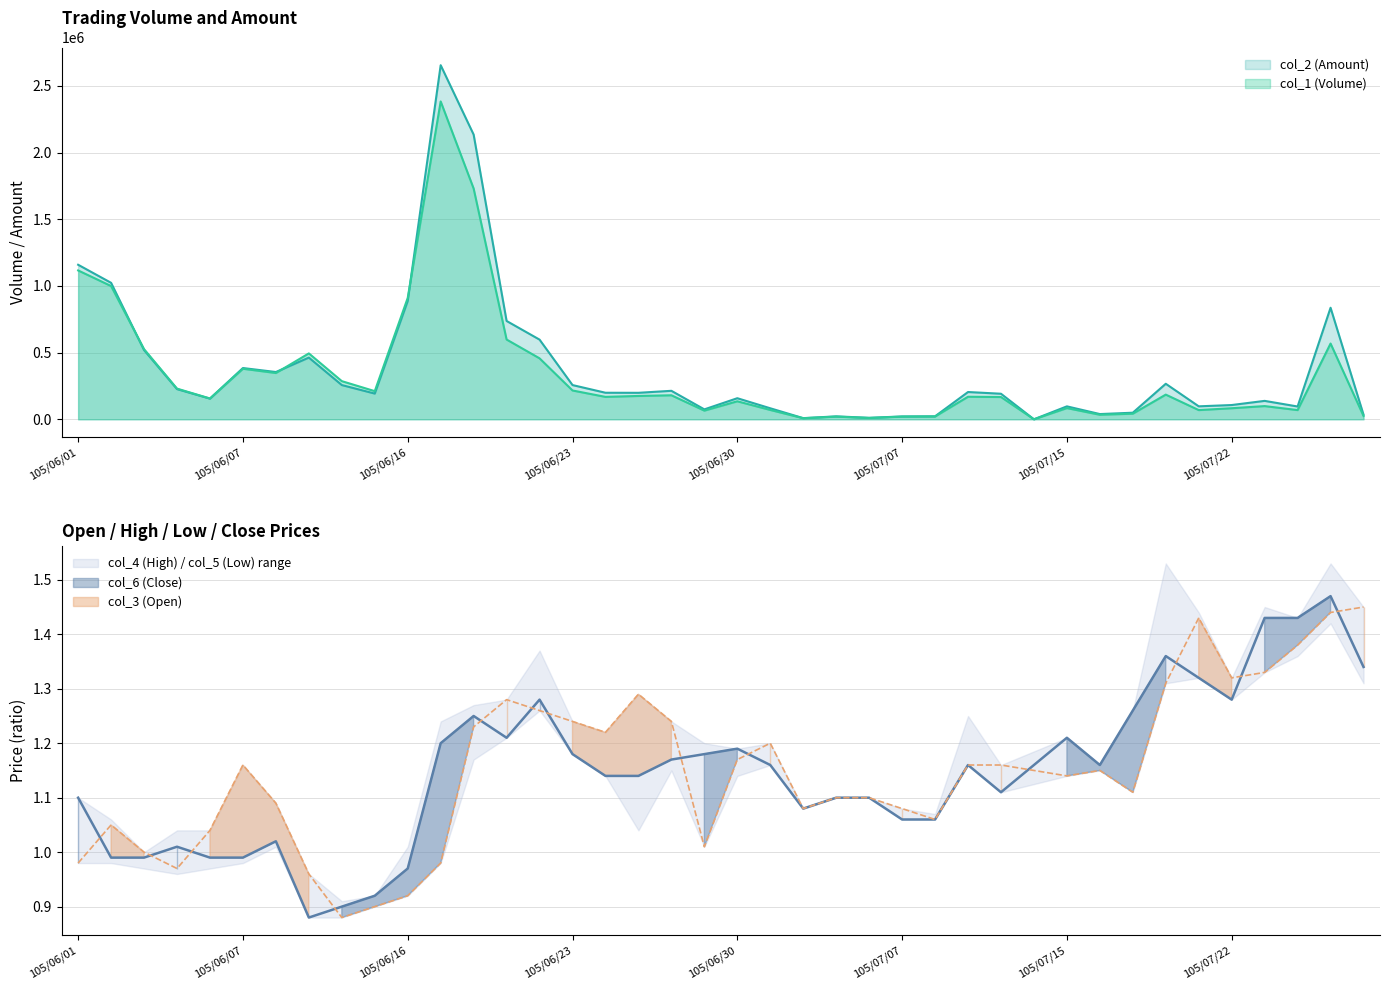

True or false: col_4 (High) has a value of 2.3 at 105/06/27.

False